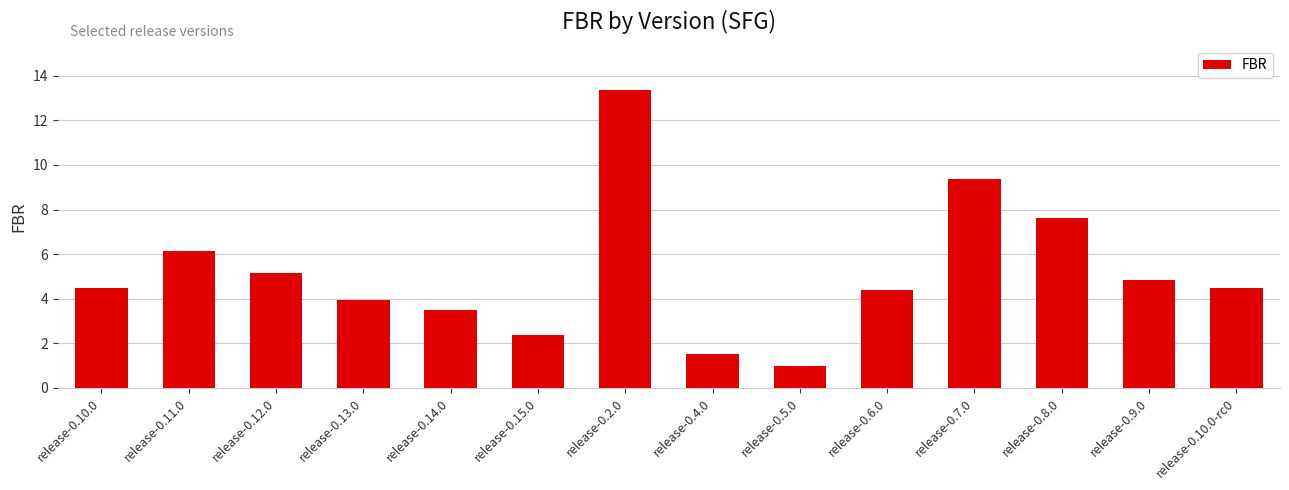

Which has a higher value, release-0.8.0 or release-0.10.0-rc0?

release-0.8.0